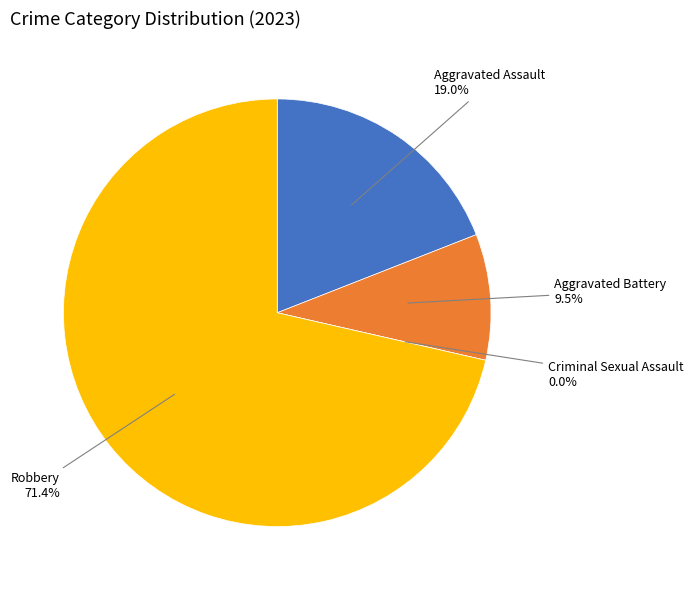

What is the ratio of the value at Aggravated Assault to the value at Robbery?

0.3